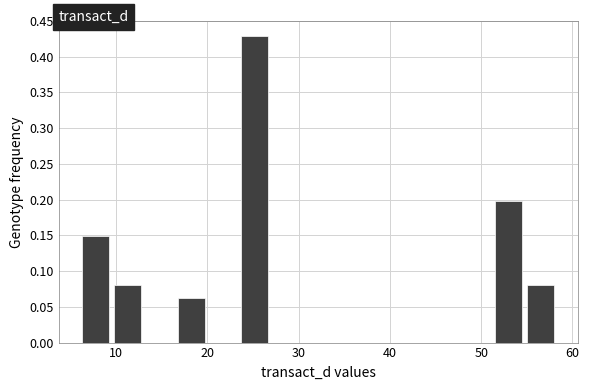

Around what value on the x-axis is the tallest bar? Give the approximate position of its centre, as read against the axis.

25